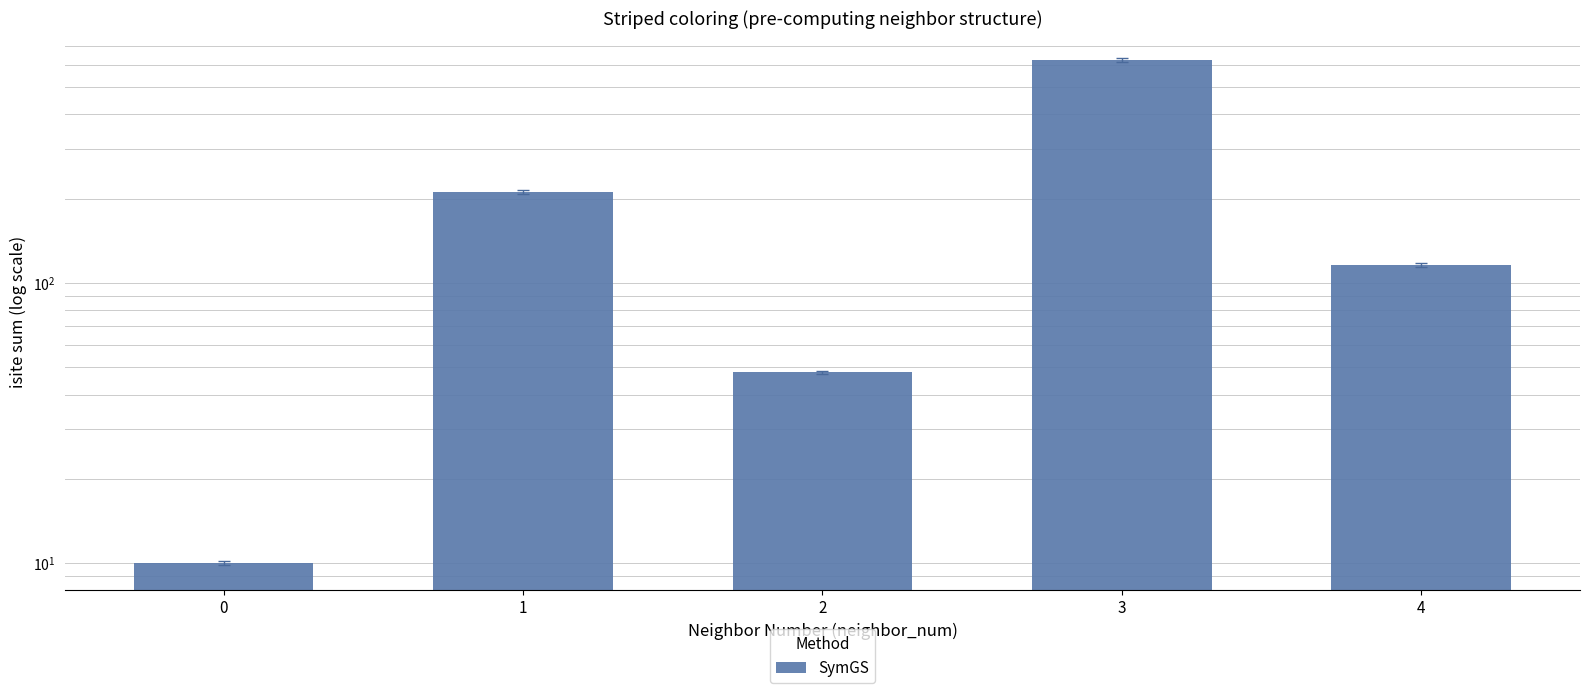

What is the change in value from 0 to 4?

+106